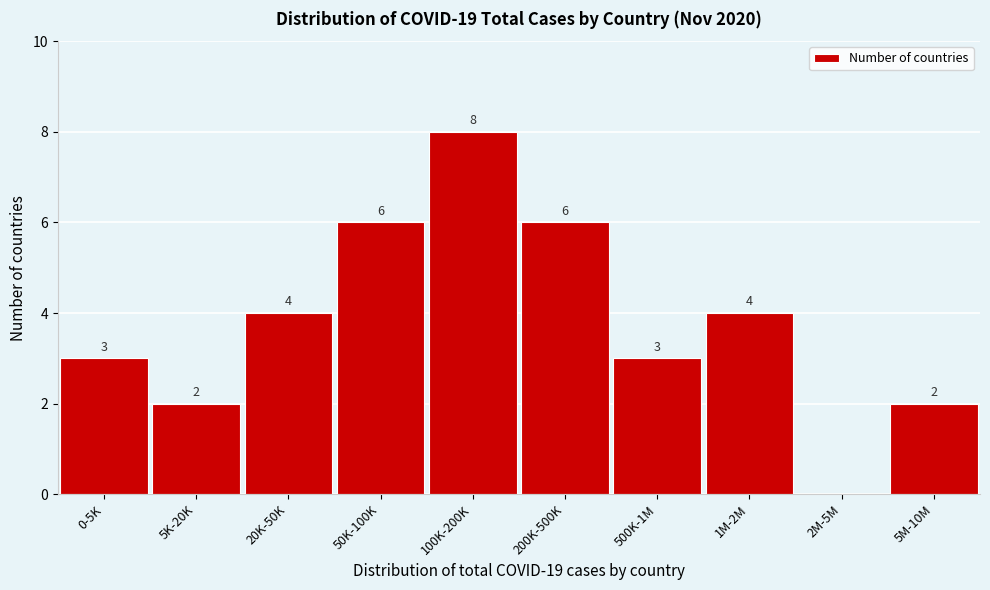

Reading left to right, transcribe all the data shown in this chart.

0-5K=3	5K-20K=2	20K-50K=4	50K-100K=6	100K-200K=8	200K-500K=6	500K-1M=3	1M-2M=4	2M-5M=0	5M-10M=2